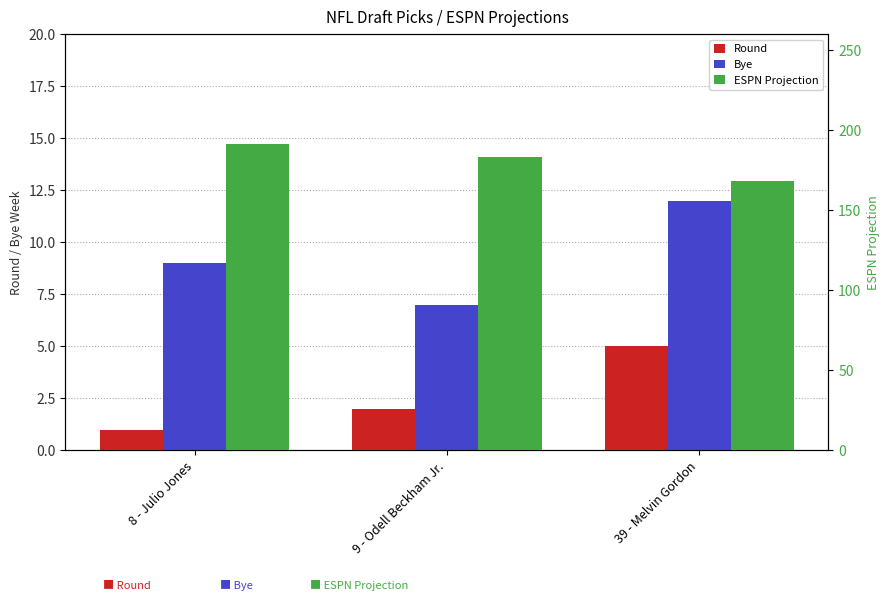

Reading left to right, transcribe all the data shown in this chart.

Round: 1.0	2.0	5.0
Bye: 9.0	7.0	12.0
ESPN Projection: 191.6	183.0	168.3